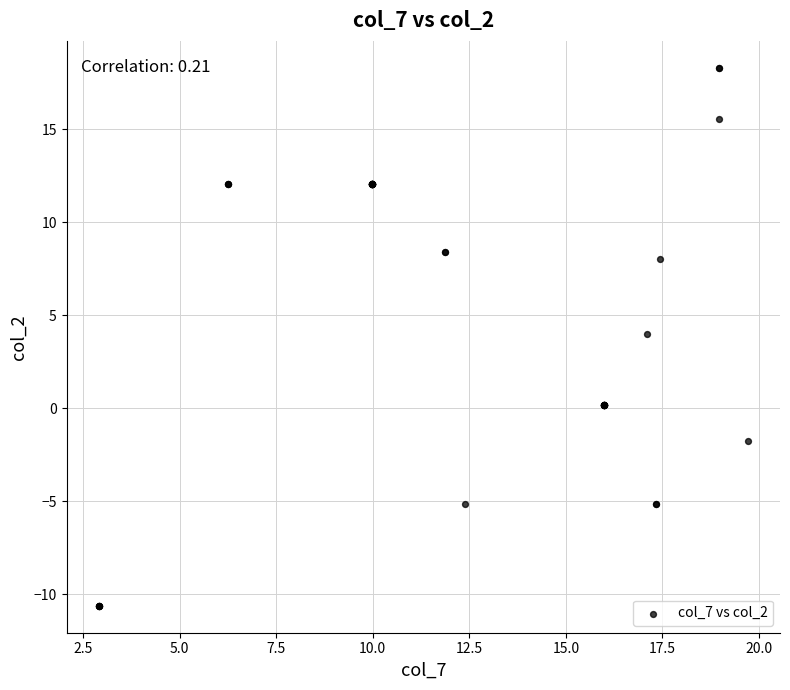

What Y value in the scatter plot is closest to 3?

4.0